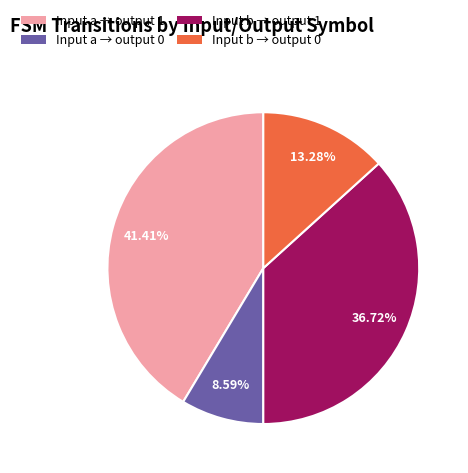

Is there any slice that represents more than half of the pie?

No